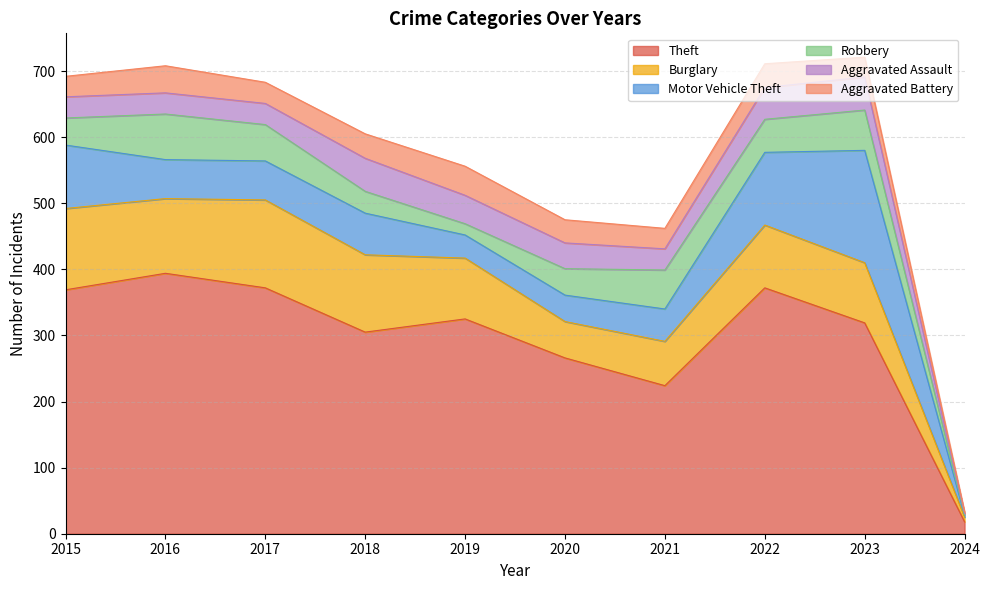

True or false: Theft and Aggravated Battery cross at least once.

False